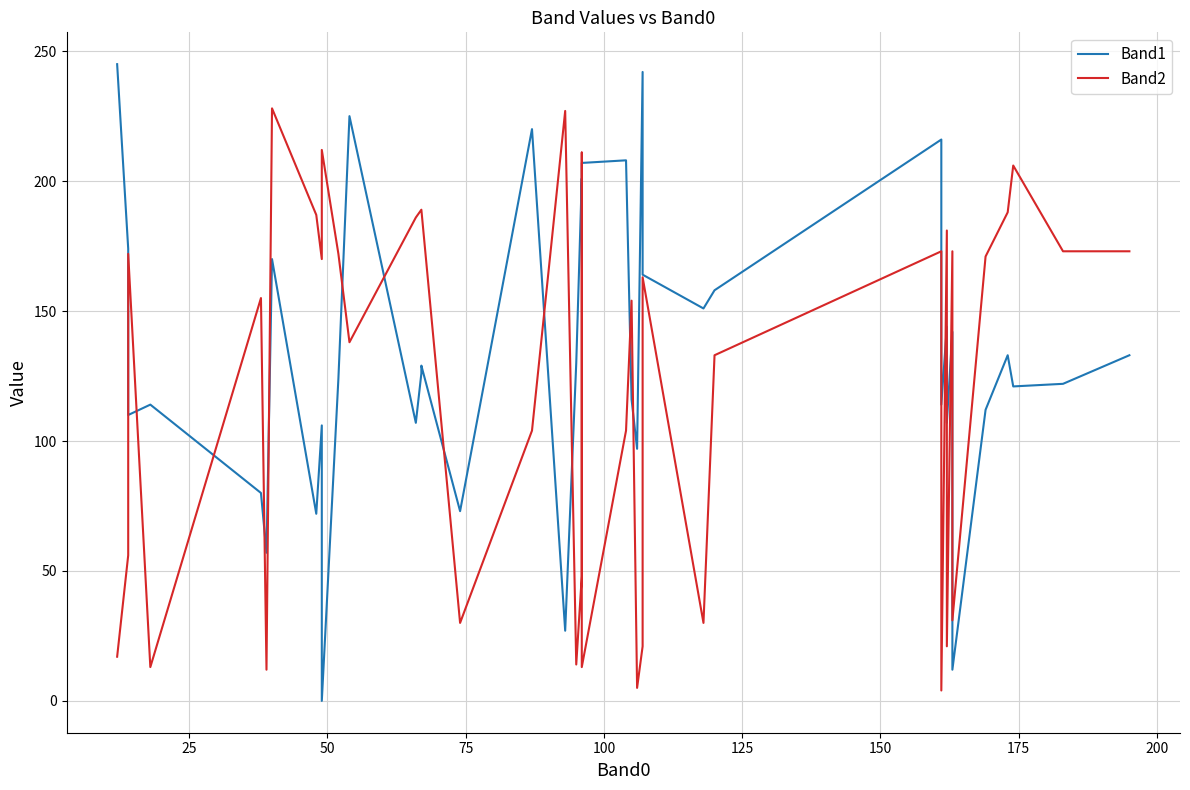

How many intersections are there between Band2 and Band1?

17